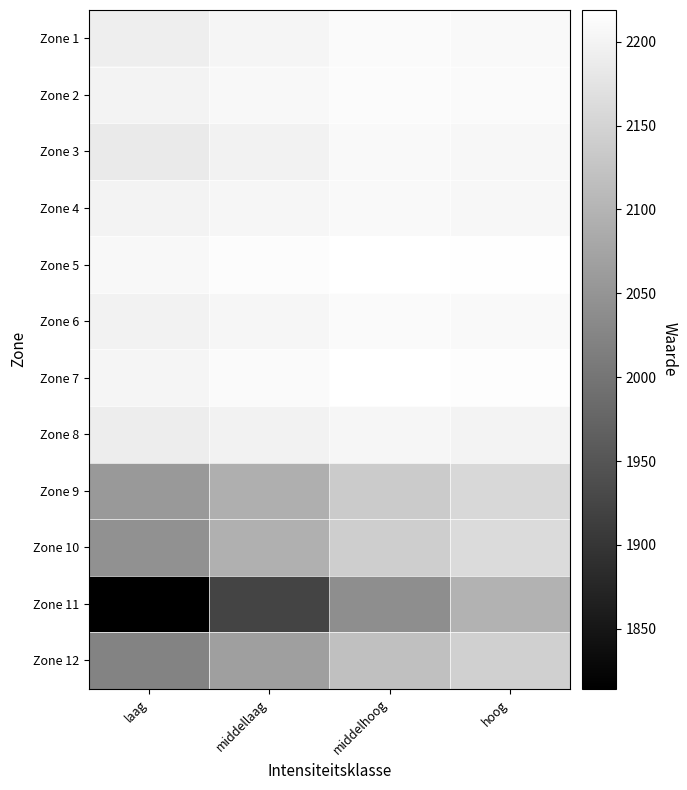

Reading left to right, what are all the values shown in this chart?

Zone 1: laag=2191.8	middellaag=2201.7	middelhoog=2210.3	hoog=2208.4
Zone 2: laag=2199.2	middellaag=2206.5	middelhoog=2212.5	hoog=2209.6
Zone 3: laag=2185.2	middellaag=2198.2	middelhoog=2208.1	hoog=2205.9
Zone 4: laag=2198.9	middellaag=2204.3	middelhoog=2209.1	hoog=2206.1
Zone 5: laag=2207.0	middellaag=2213.4	middelhoog=2218.8	hoog=2215.7
Zone 6: laag=2196.9	middellaag=2204.1	middelhoog=2210.5	hoog=2207.9
Zone 7: laag=2202.6	middellaag=2210.5	middelhoog=2217.3	hoog=2214.6
Zone 8: laag=2190.1	middellaag=2196.8	middelhoog=2203.1	hoog=2200.9
Zone 9: laag=2056.6	middellaag=2092.2	middelhoog=2135.8	hoog=2156.6
Zone 10: laag=2044.7	middellaag=2093.0	middelhoog=2140.7	hoog=2161.9
Zone 11: laag=1814.3	middellaag=1922.3	middelhoog=2039.4	hoog=2096.6
Zone 12: laag=2022.7	middellaag=2066.4	middelhoog=2118.4	hoog=2144.5